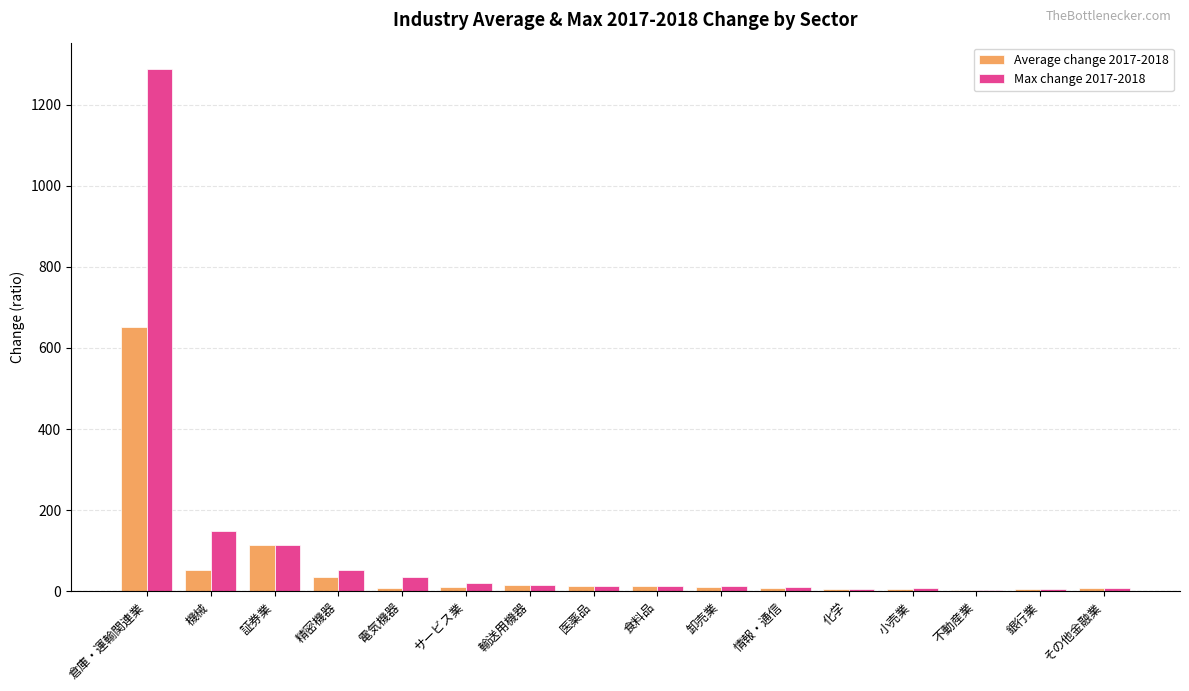

How many bars are there in total?

32